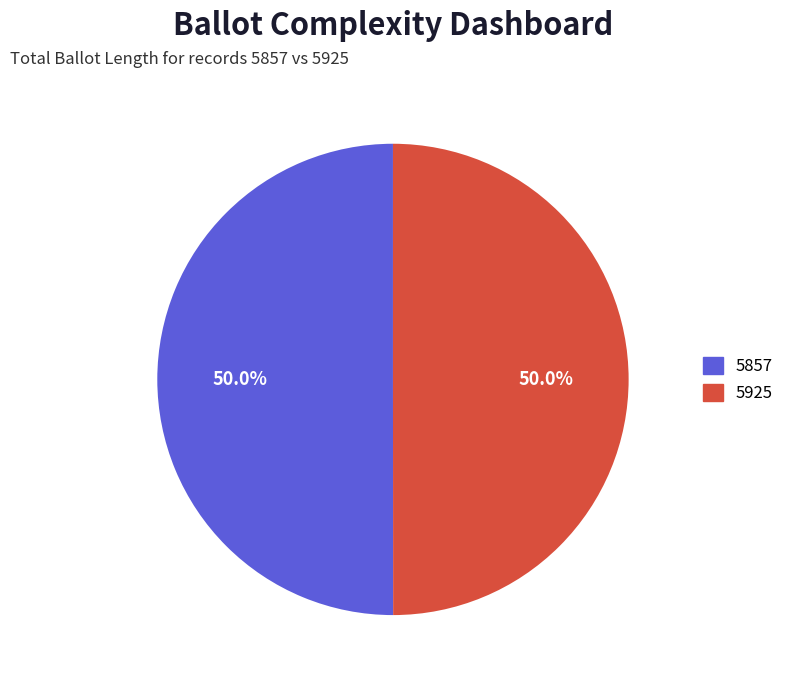

To the nearest percent, what is the average slice percentage?

50%